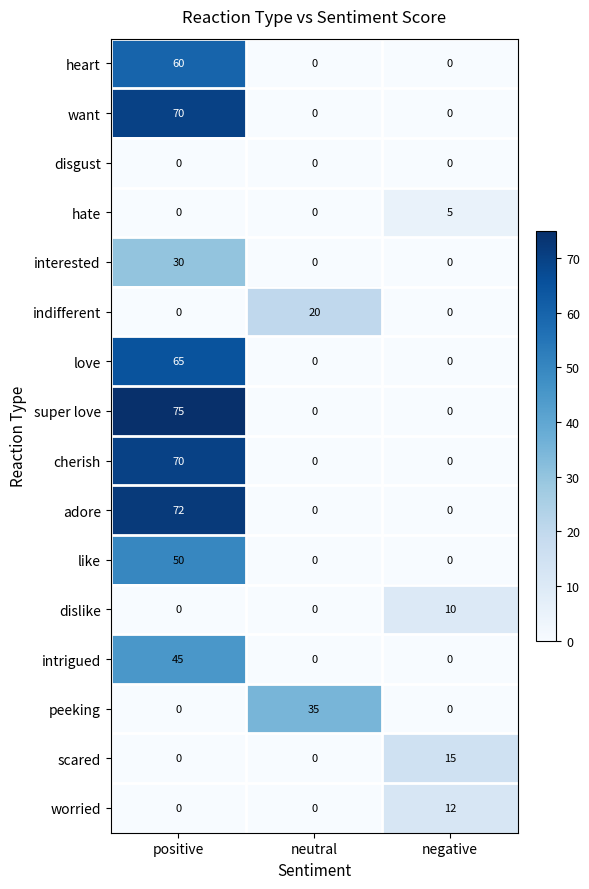

How many peeking values are between 0 and 35?

3